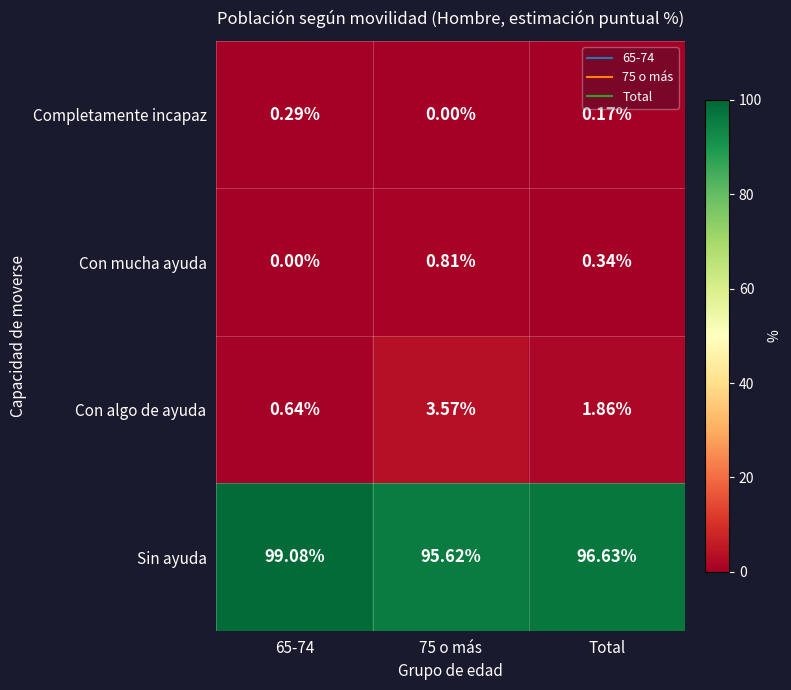

List the series in order of their peak value, lowest first.

Completamente incapaz, Con mucha ayuda, Con algo de ayuda, Sin ayuda